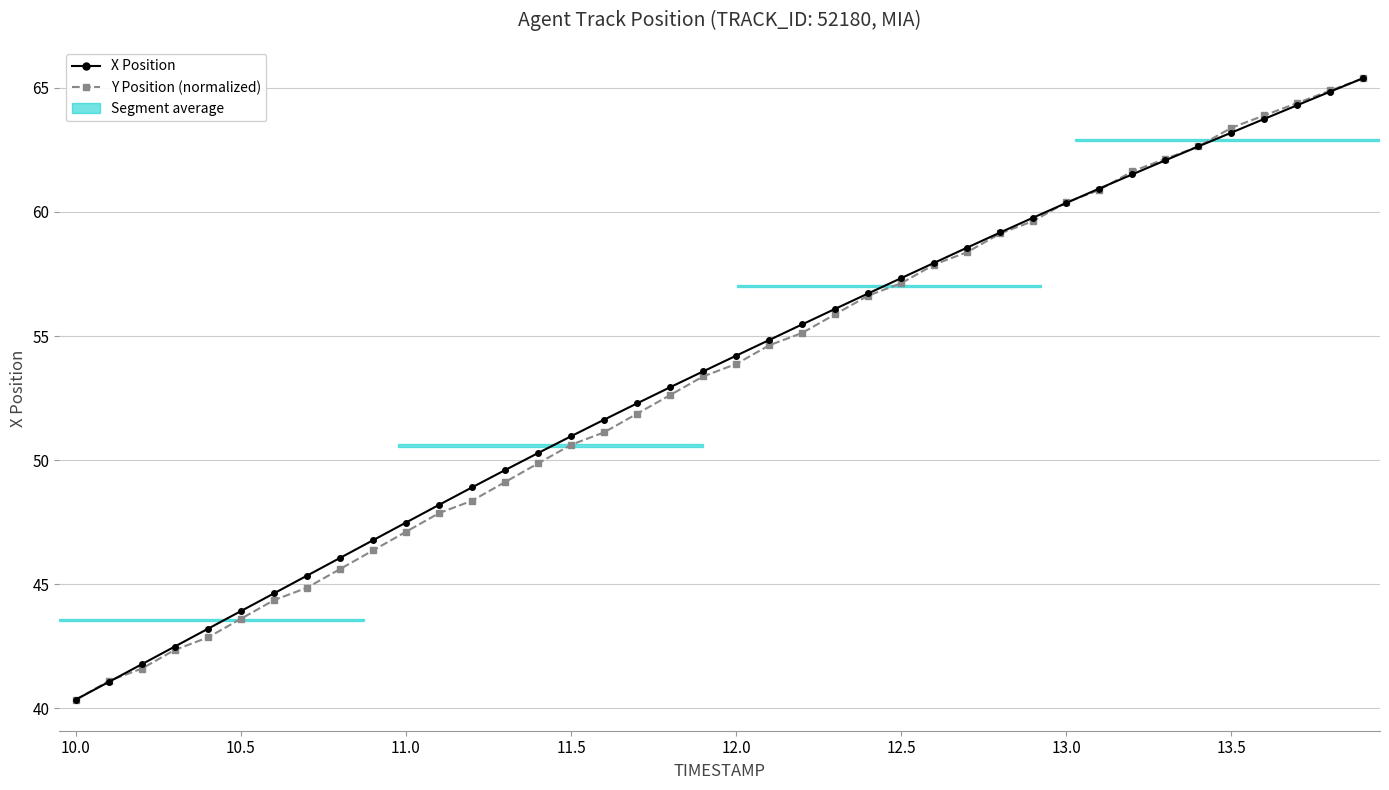

What is the value of the X Position point at the 36th from the left?

63.2